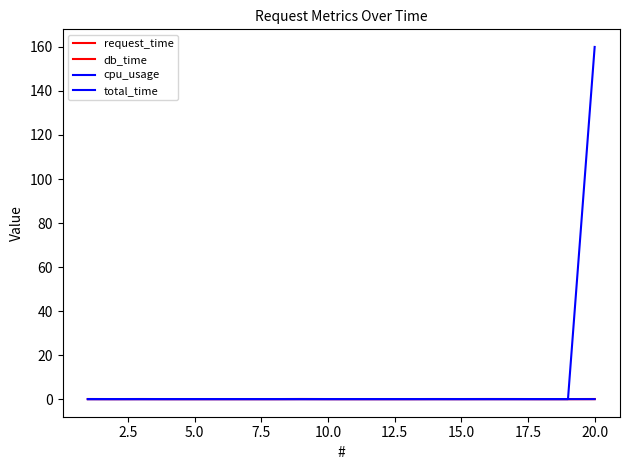

Is this an area chart (filled region under the line)?

No